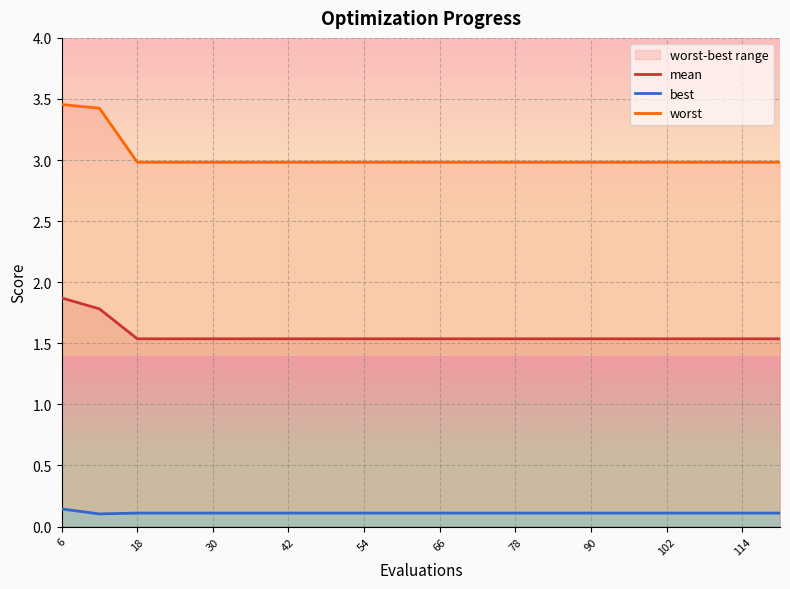

True or false: mean and worst cross at least once.

False